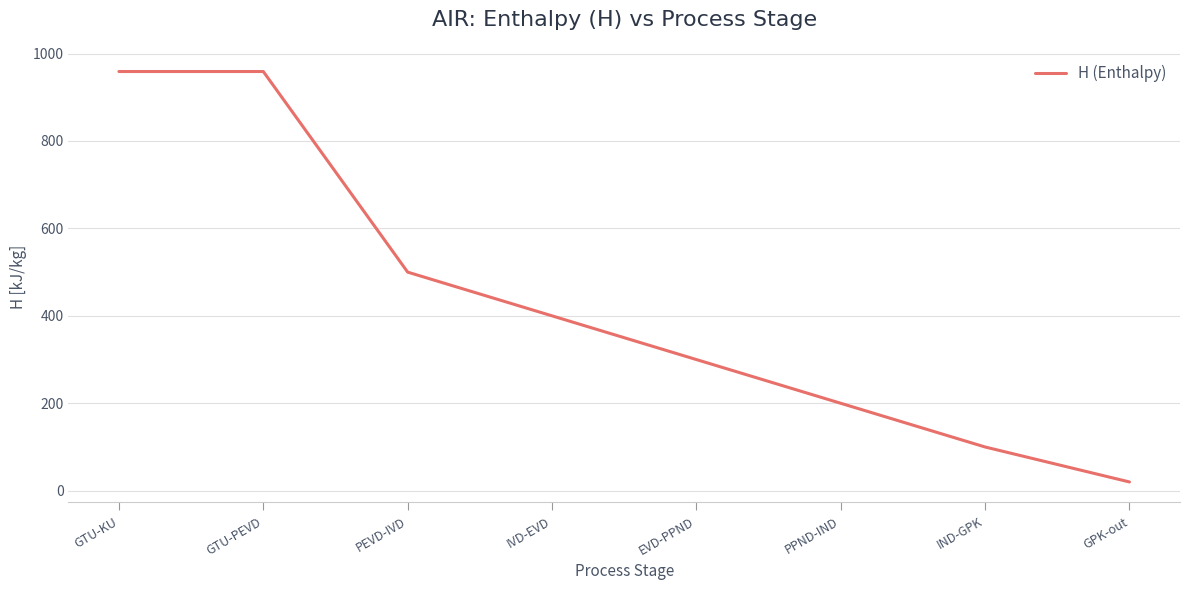

Does the chart have visible grid lines?

Yes